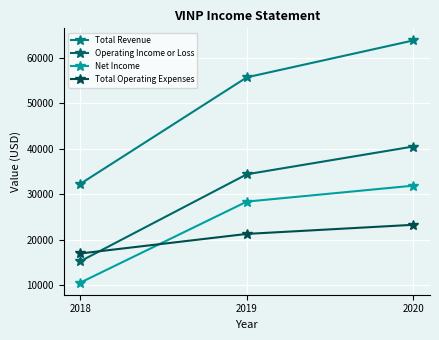

What are all the series names shown in the legend?

Total Revenue, Operating Income or Loss, Net Income, Total Operating Expenses